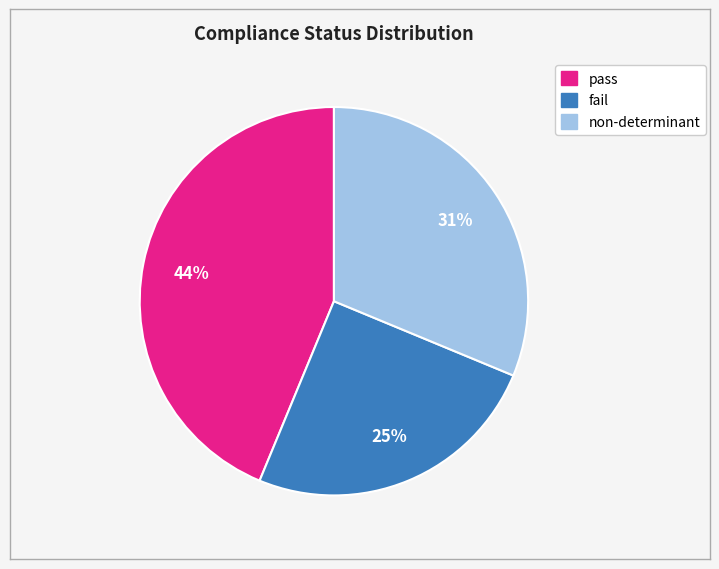

To the nearest percent, what is the difference between the largest and smallest slice percentages?

19%